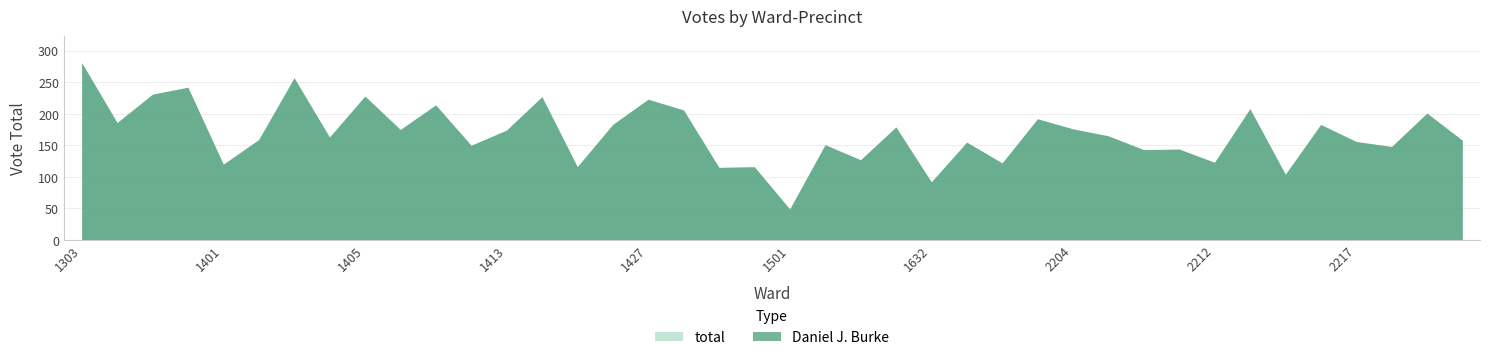

Is the value of total at 1428 greater than the value of Daniel J. Burke at 2213?

No